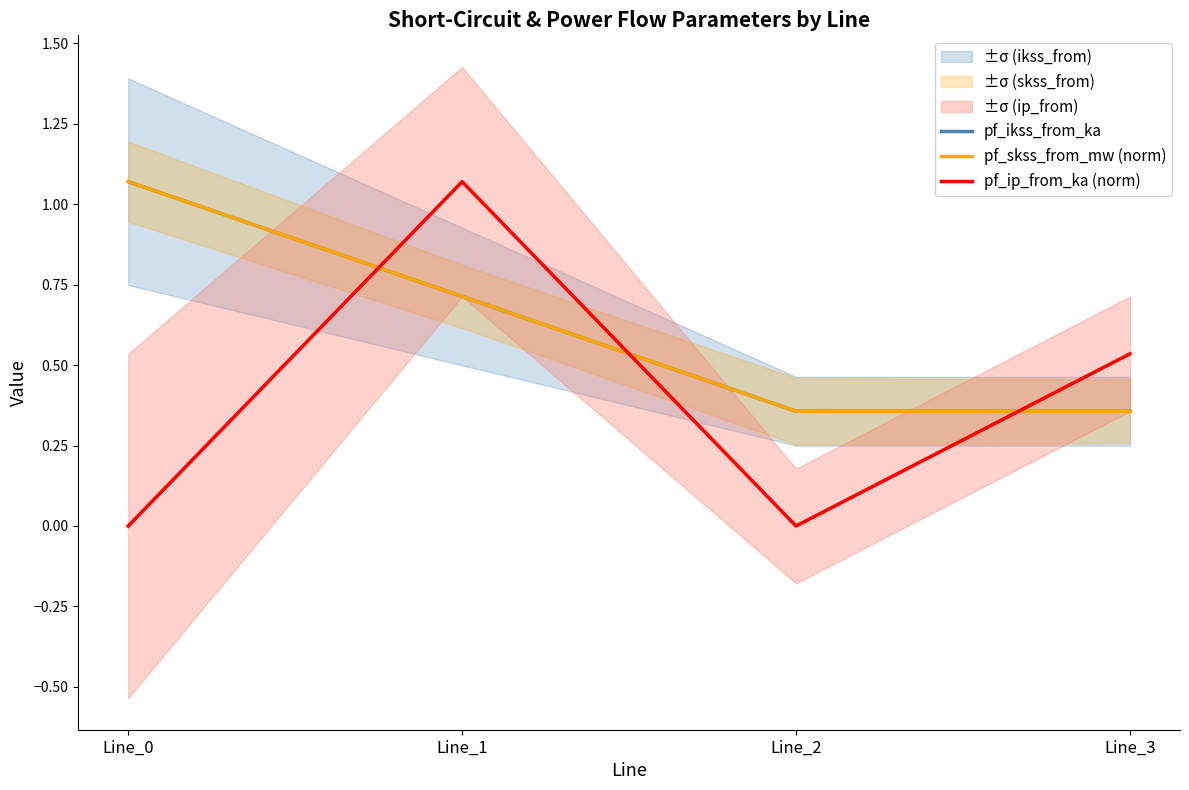

How many data points in pf_ip_from_ka (norm) are above 0?

2